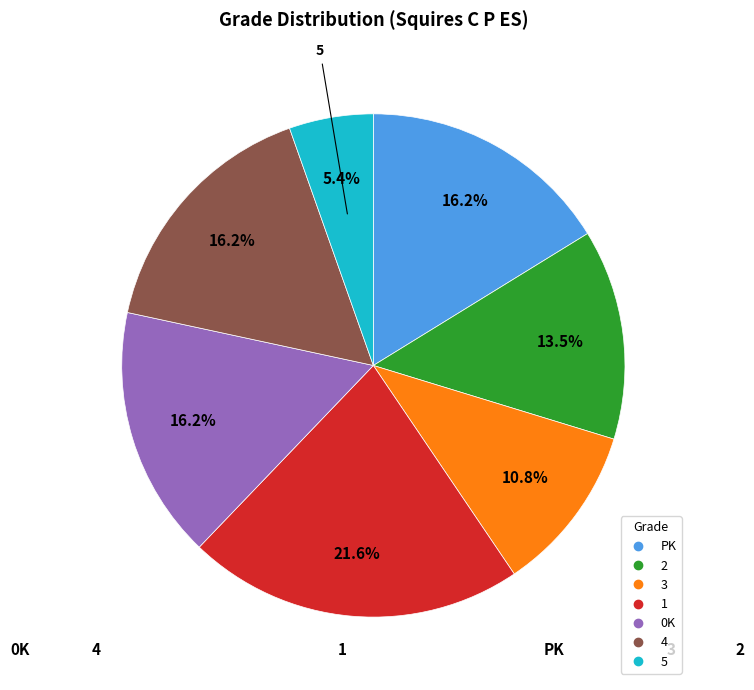

What is the ratio of the value at 2 to the value at 5?

2.5